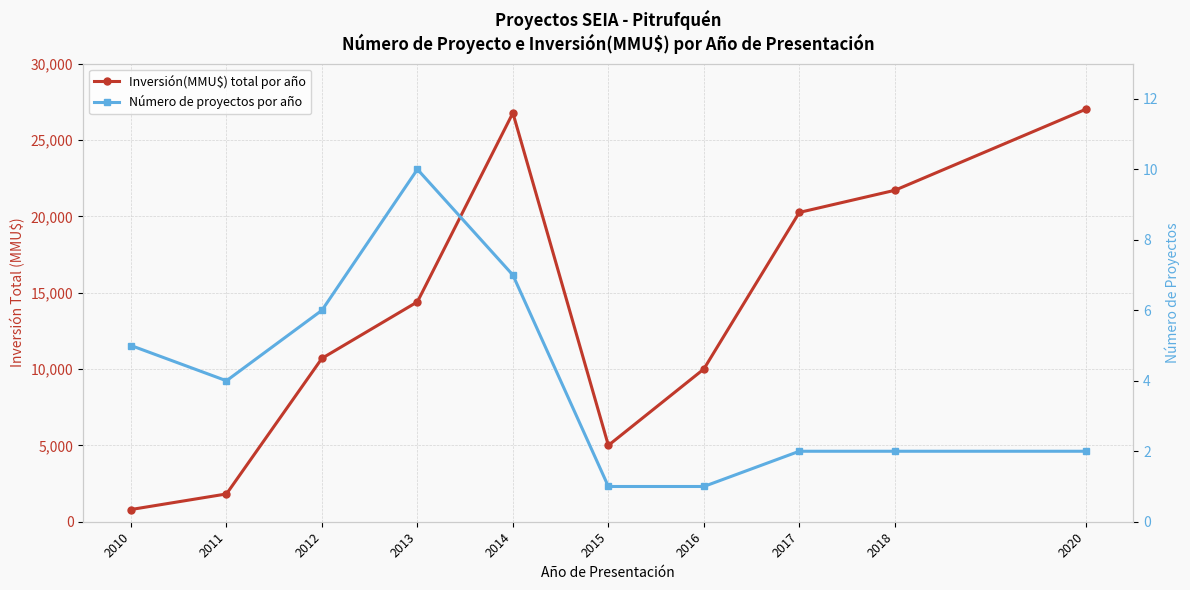

How many data points in Inversión(MMU$) total por año are less than 14400?

5